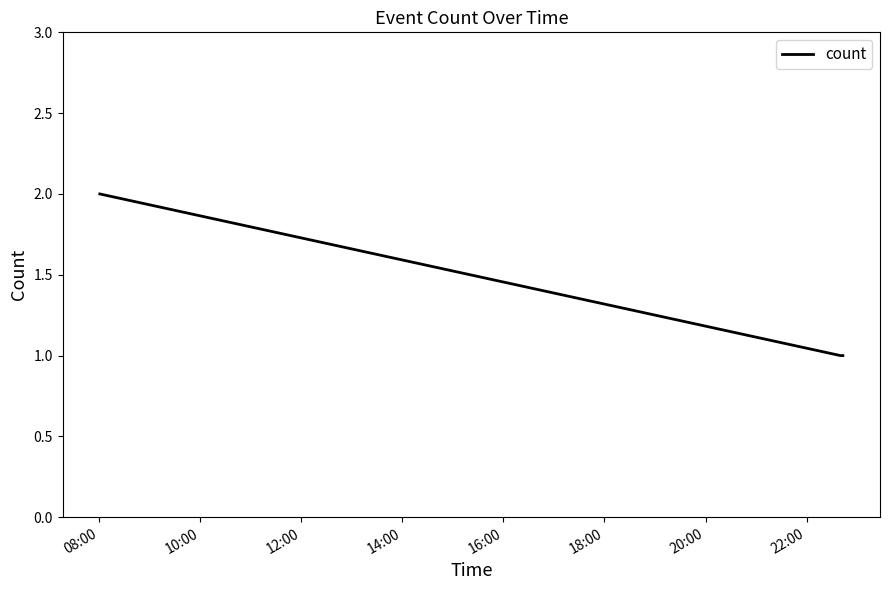

What is the sum of all values?

4